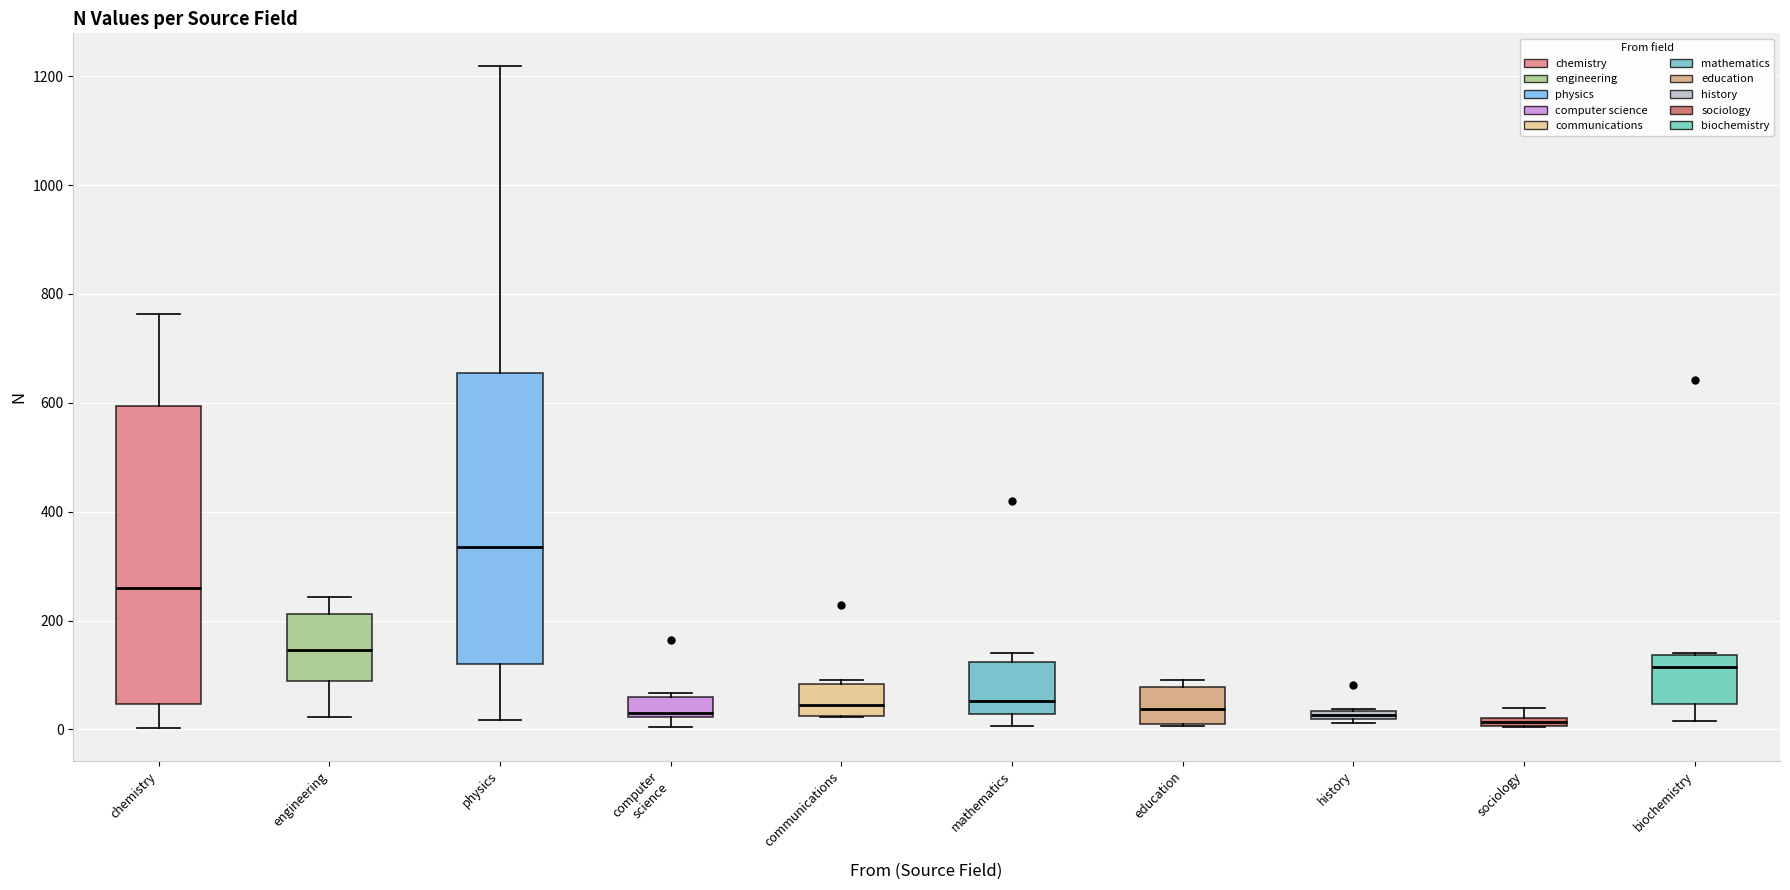

Where is the upper edge of the box for history on the y-axis? The values are not printed on the chart, so give them approximately, as read against the axis.

40